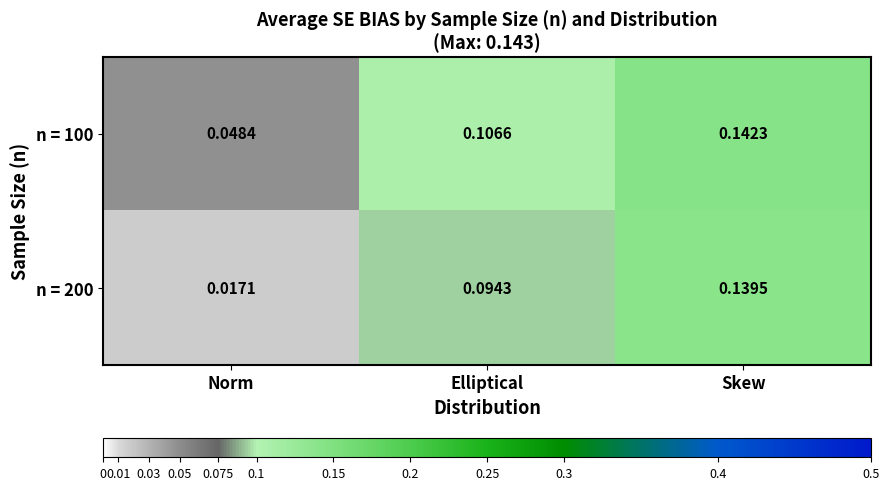

At which label is n = 200 closest to 0?

Norm